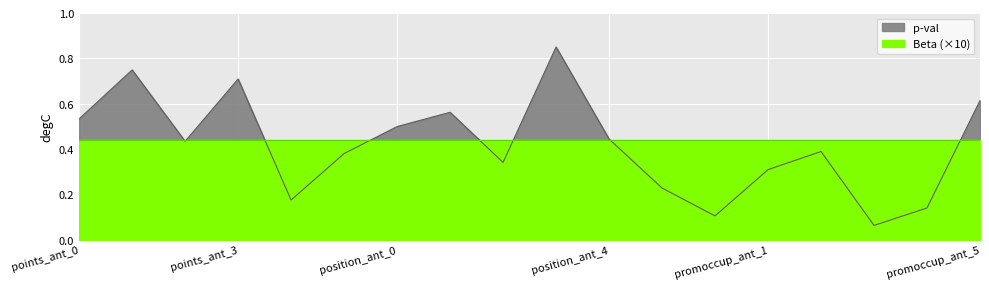

Which category has the highest value across all series?

position_ant_3